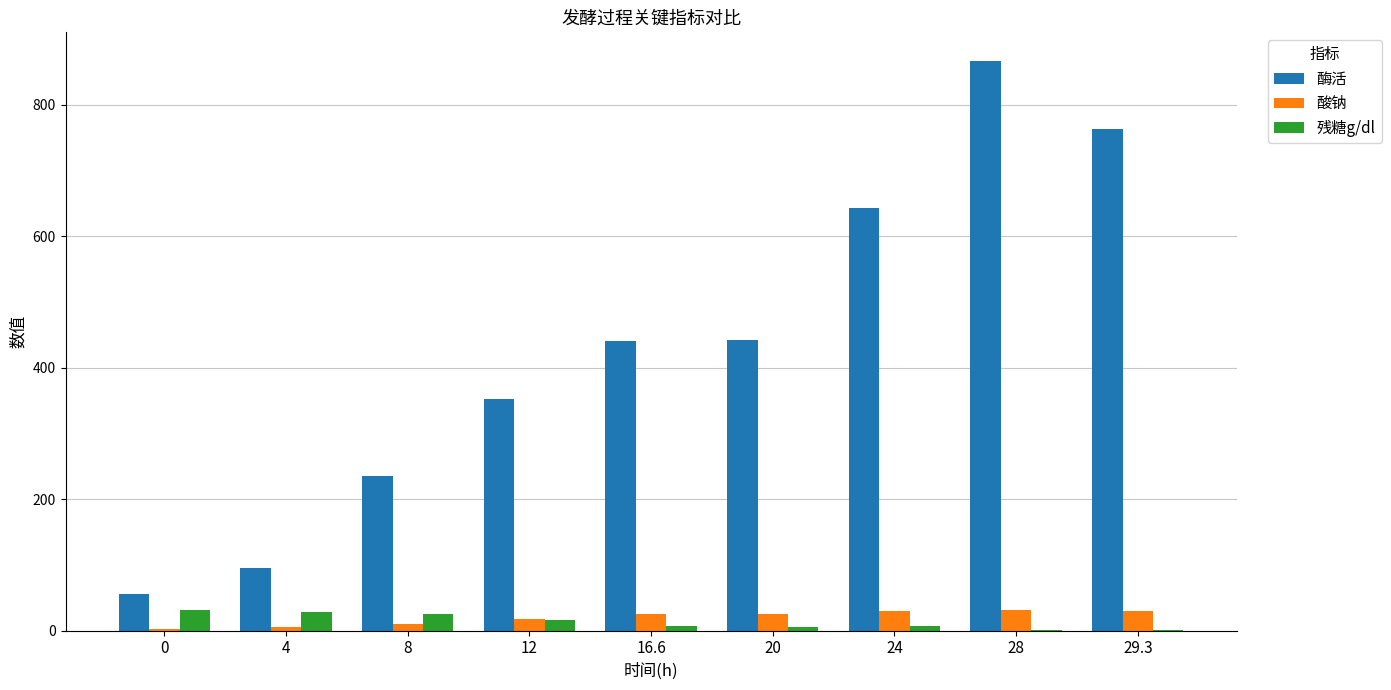

Between 4 and 16.6, which series saw the biggest shift?

酶活